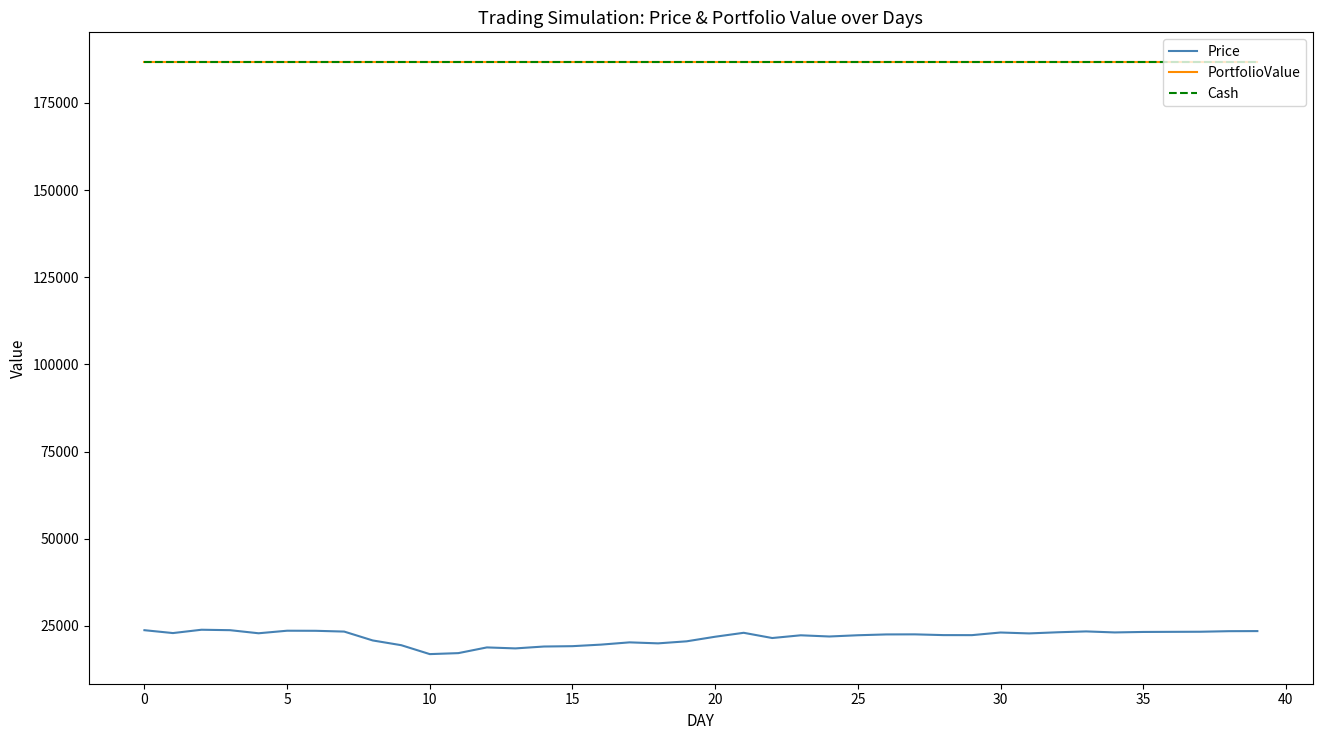

True or false: Price and PortfolioValue intersect in this chart.

False